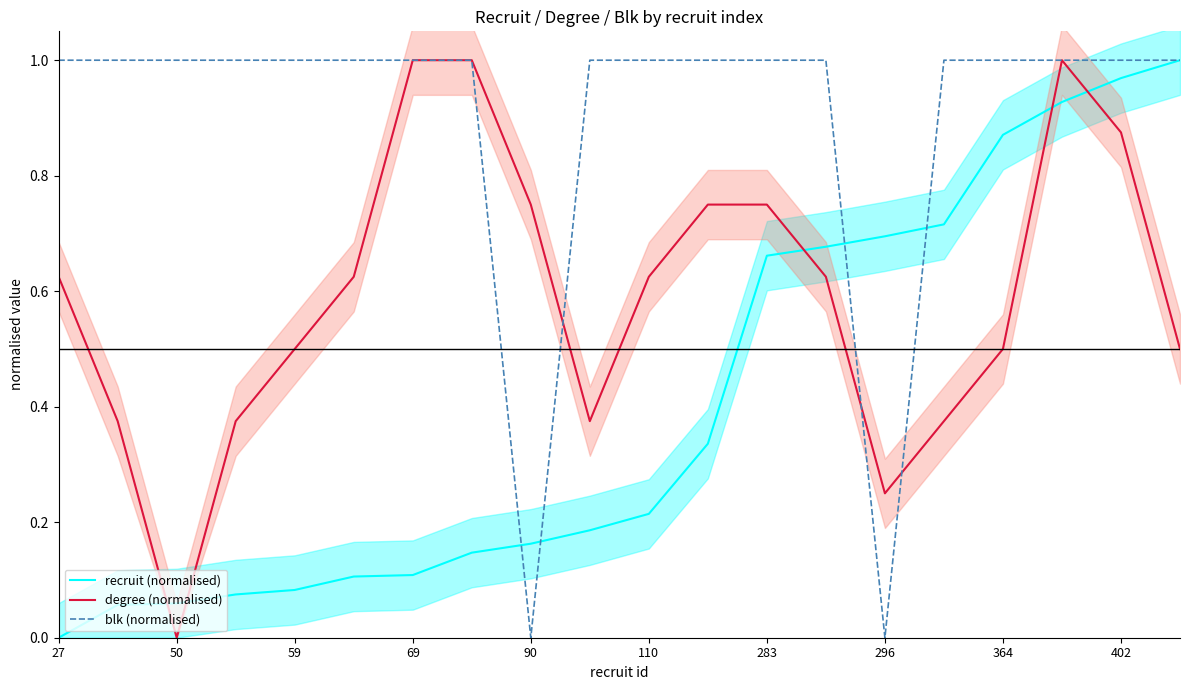

How many data points does each series have?

20